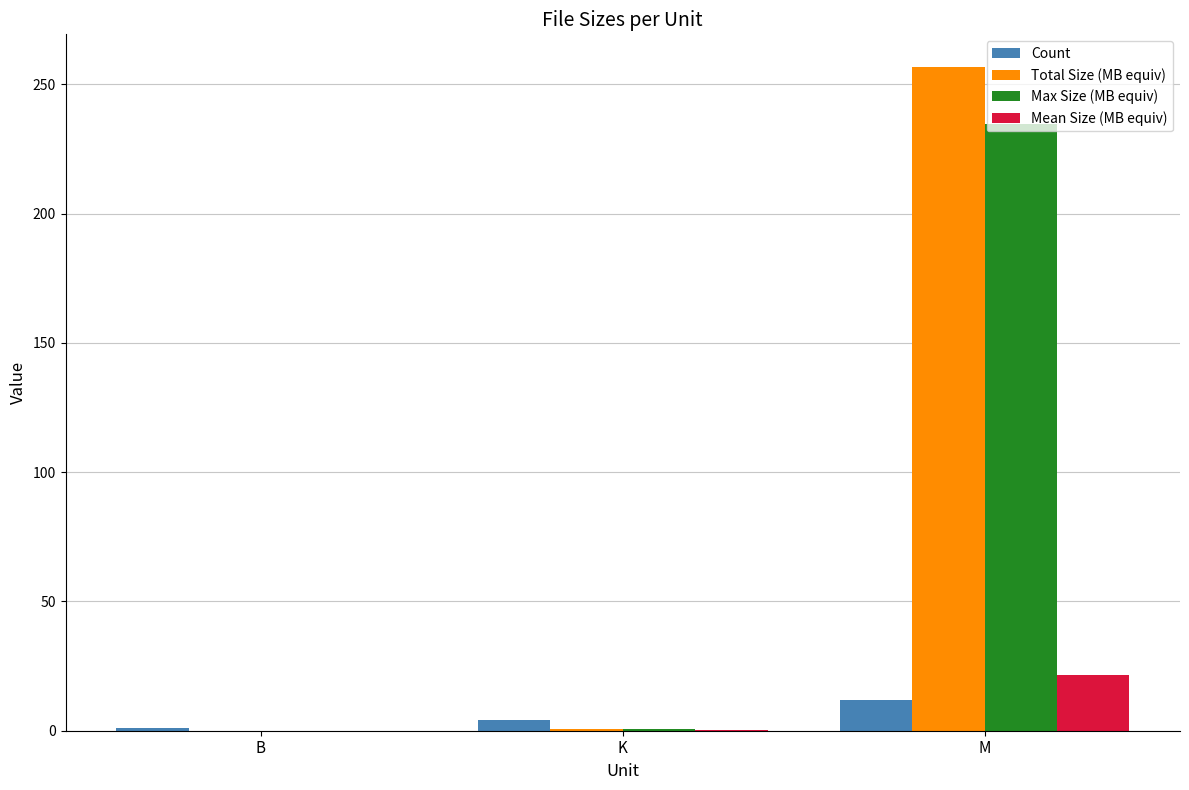

Which category has the highest value in the Max Size (MB equiv) series?

M